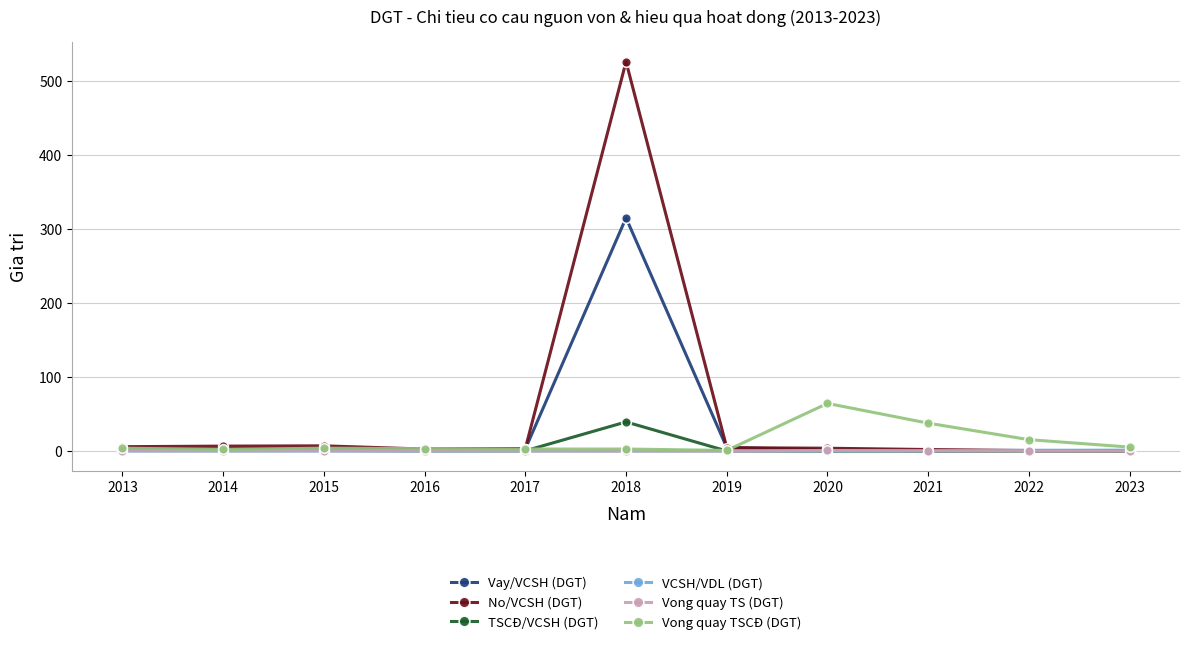

What is the average value of the No/VCSH (DGT) series?

51.2